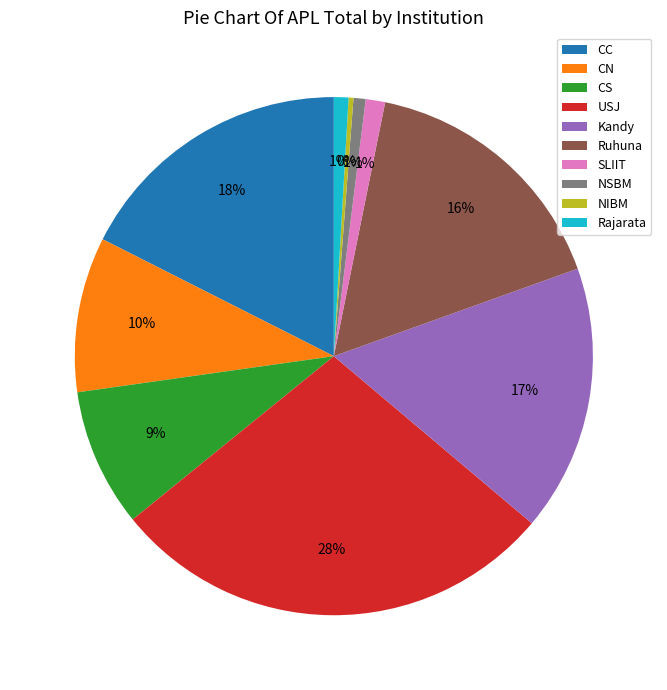

Does any single category account for the majority?

No